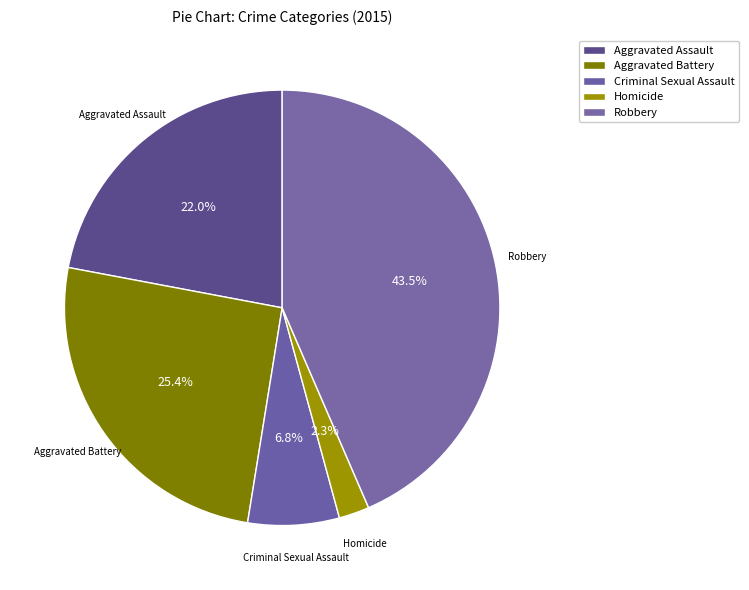

The Aggravated Battery slice represents 25% of the pie. True or false?

True